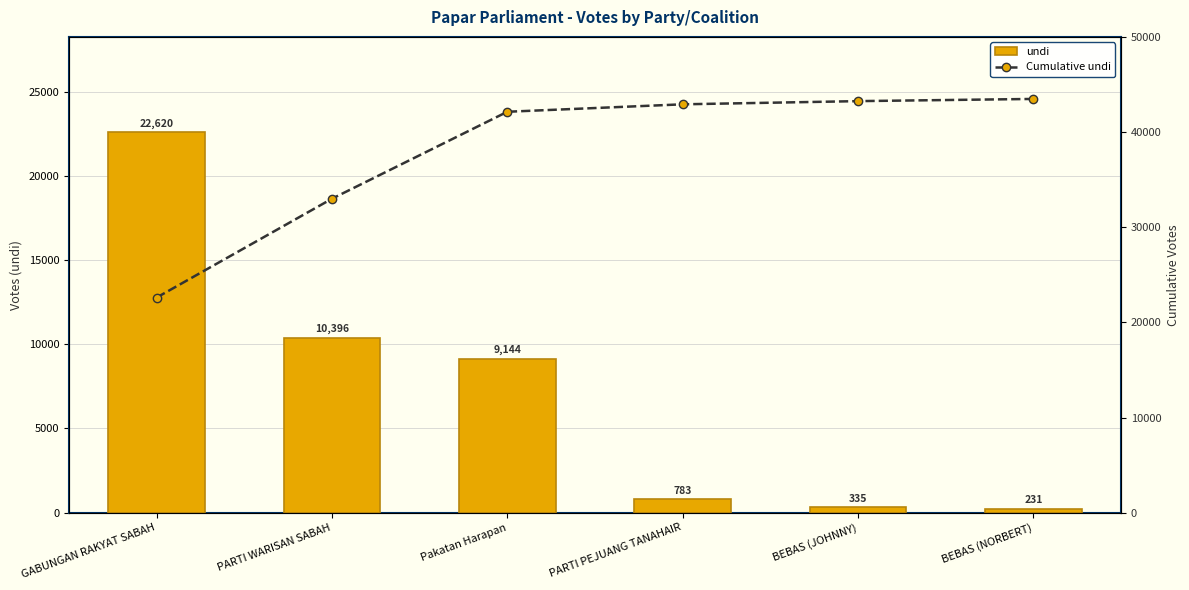

What is the difference between the maximum and minimum values in the Cumulative undi series?

20889